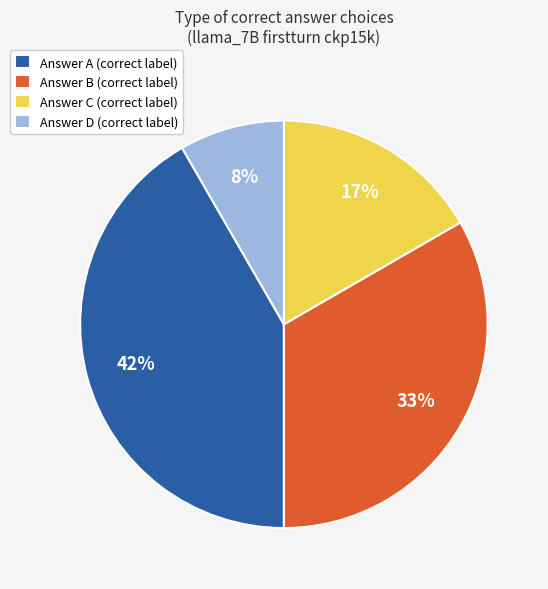

How many segments does this pie chart have?

4